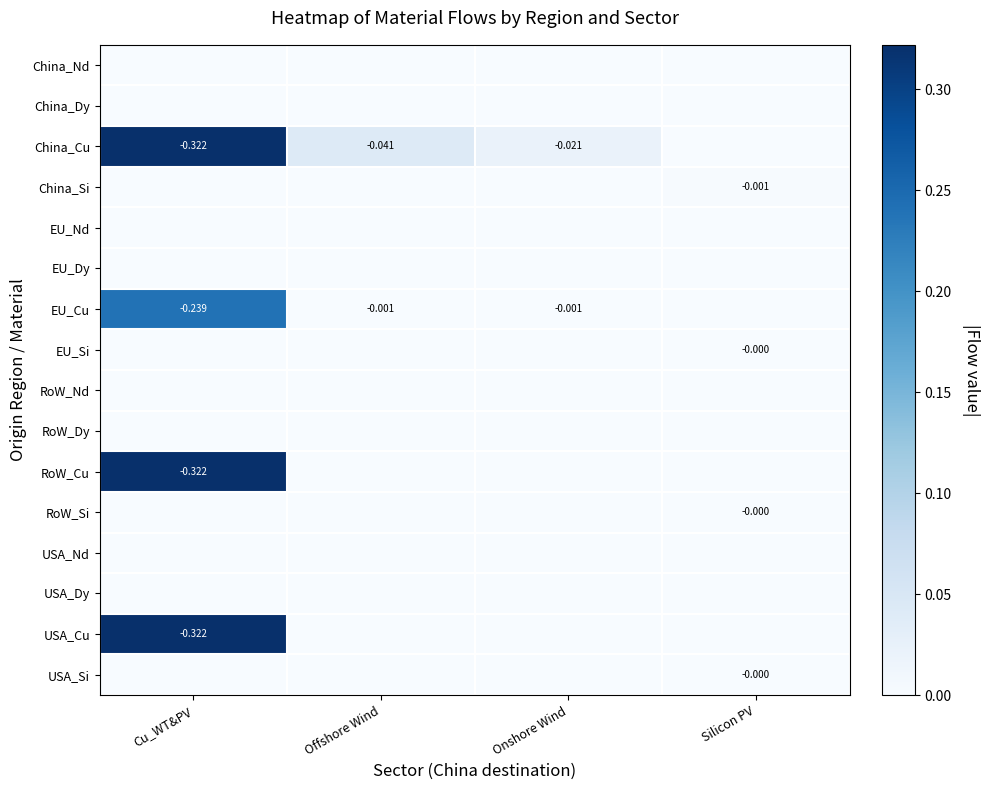

Which has a higher value, Cu_WT&PV or Offshore Wind?

Cu_WT&PV